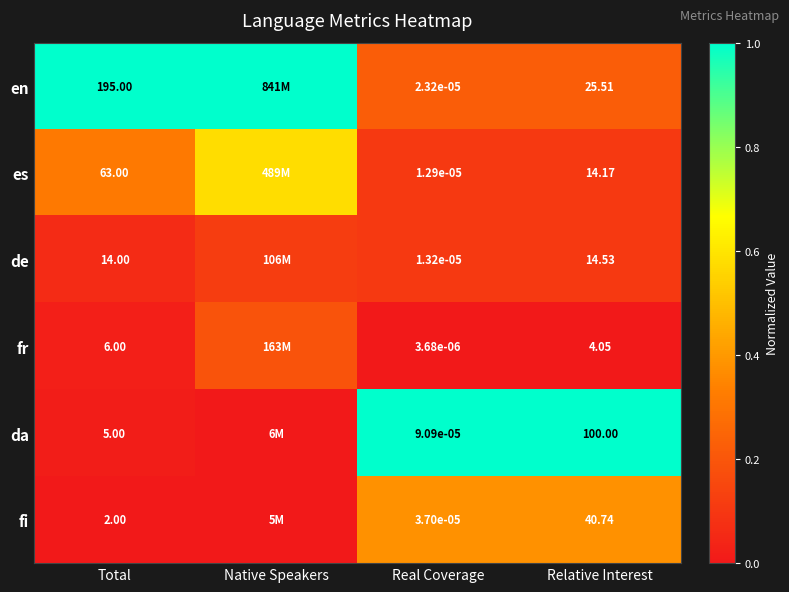

Rank the series at Total from lowest to highest value.

fi, da, fr, de, es, en